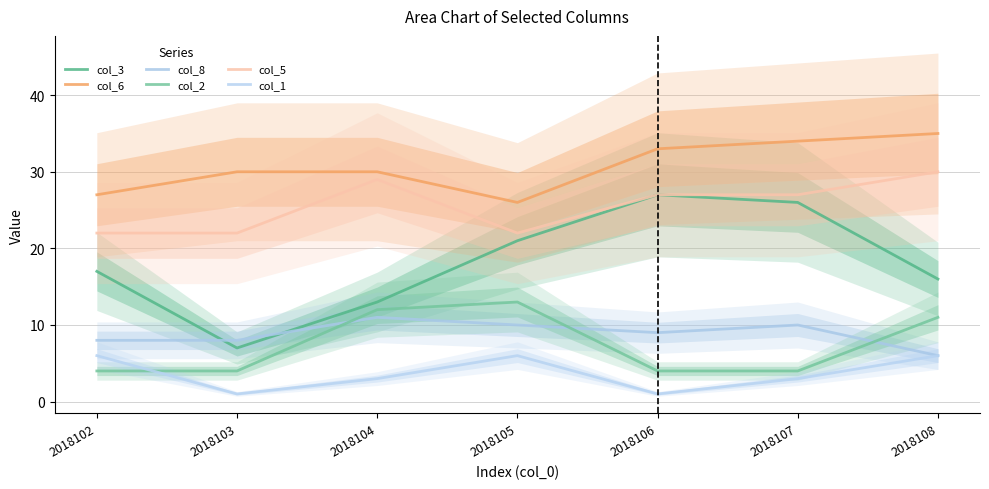

Which series has the widest spread of values?

col_3